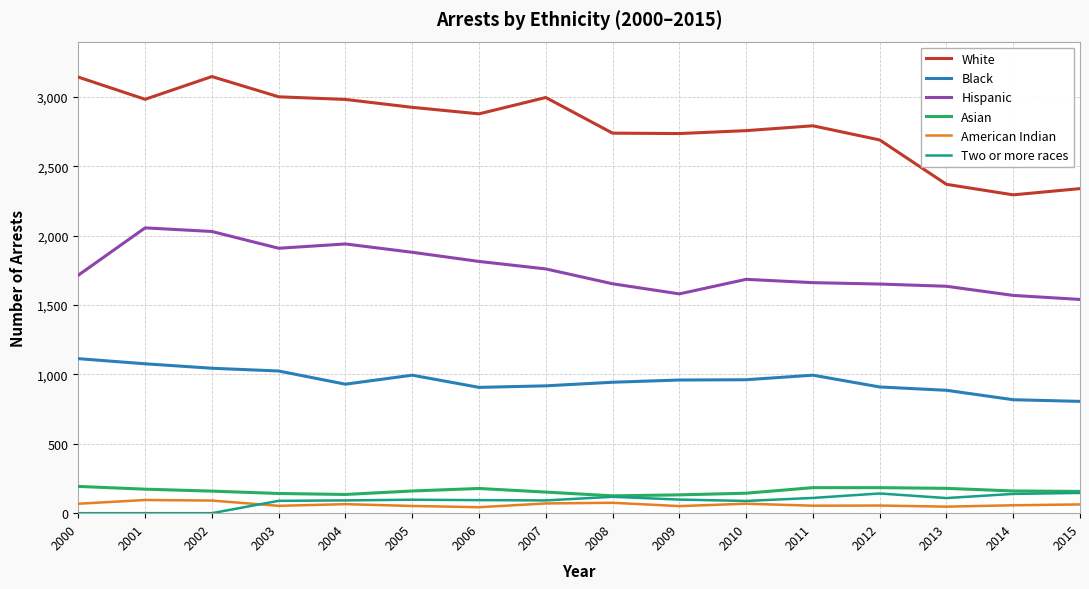

True or false: White and Asian cross at least once.

False